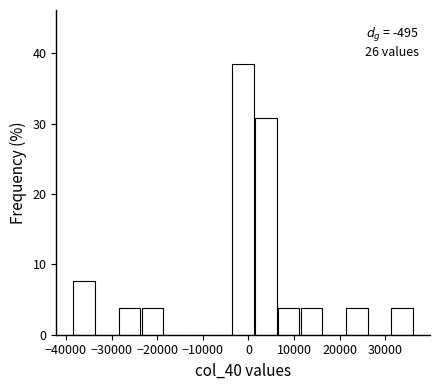

Over which range of the x-axis is the bar tallest?

-3000 to 1000